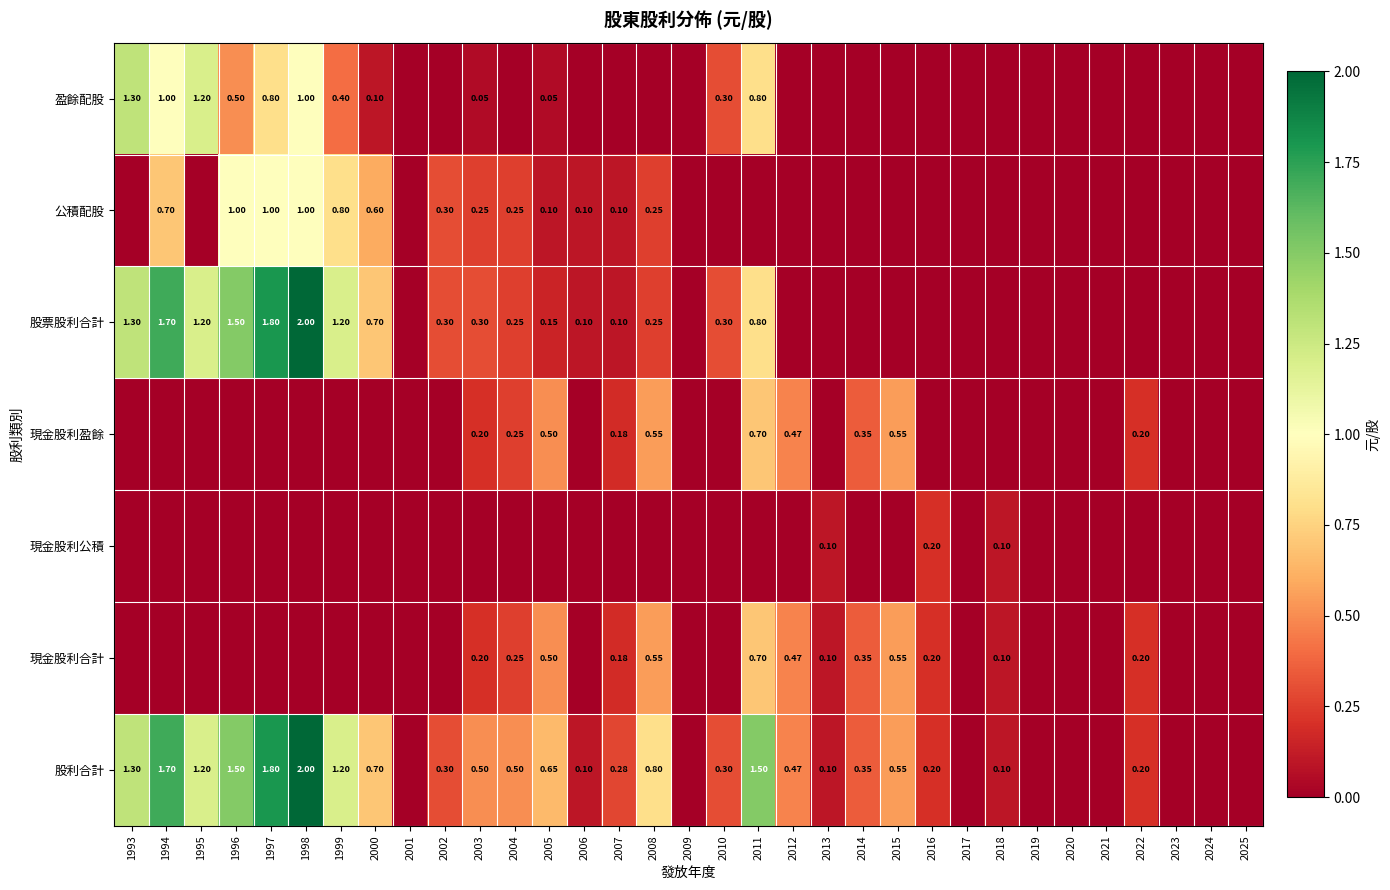

At which category is the sum across all series the highest?

1998